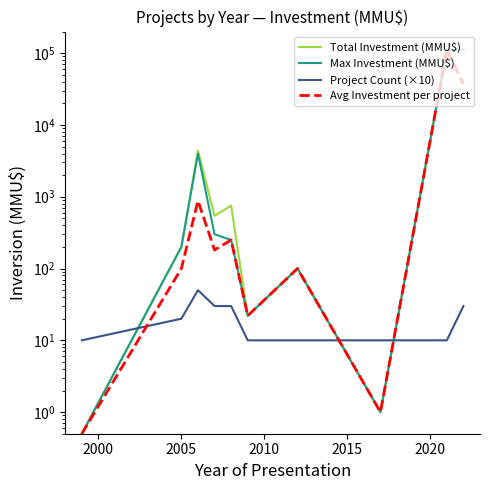

What is the difference between the maximum and second lowest values in the Avg Investment per project series?

111487.0